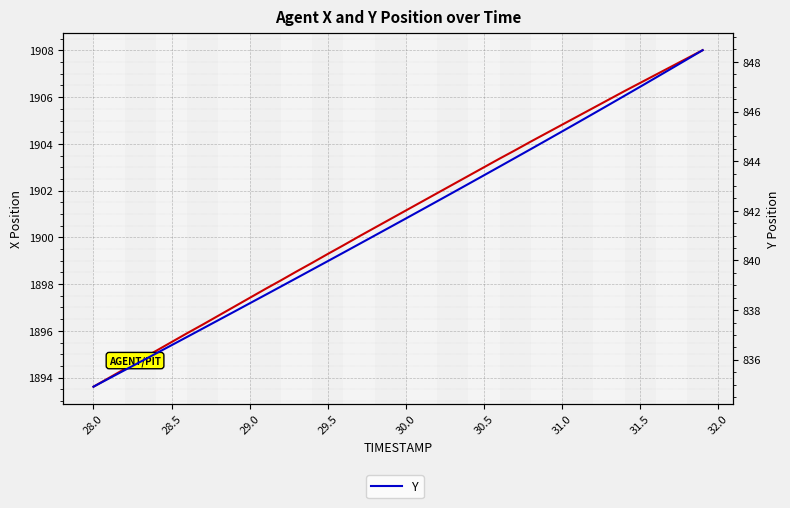

What is the label of the 25th point from the right?

29.5